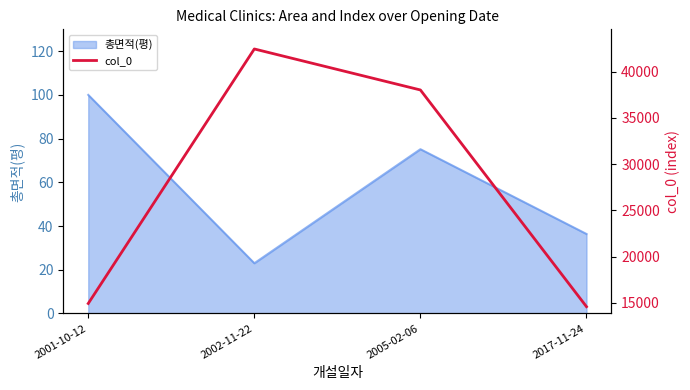

Between 2017-11-24 and 2001-10-12, which is larger?

2001-10-12